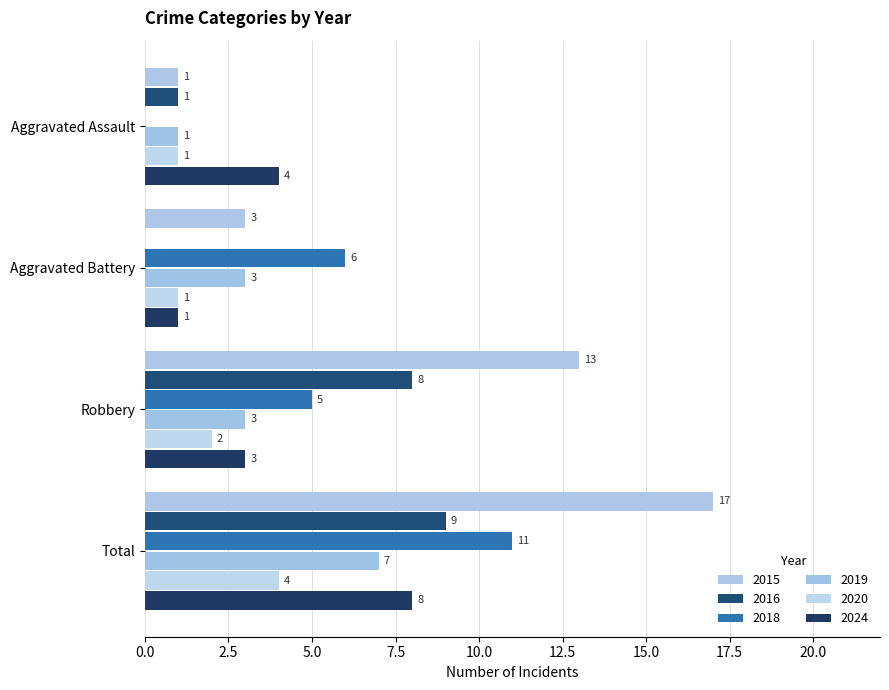

Which category has the lowest value in the 2018 series?

Aggravated Assault